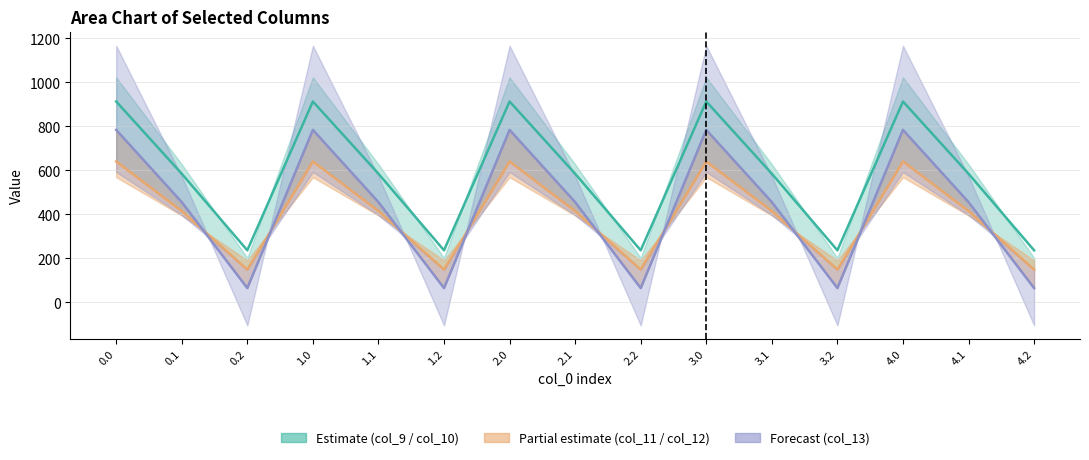

What is the difference between the second highest and minimum values in the col_13 line series?

719.2